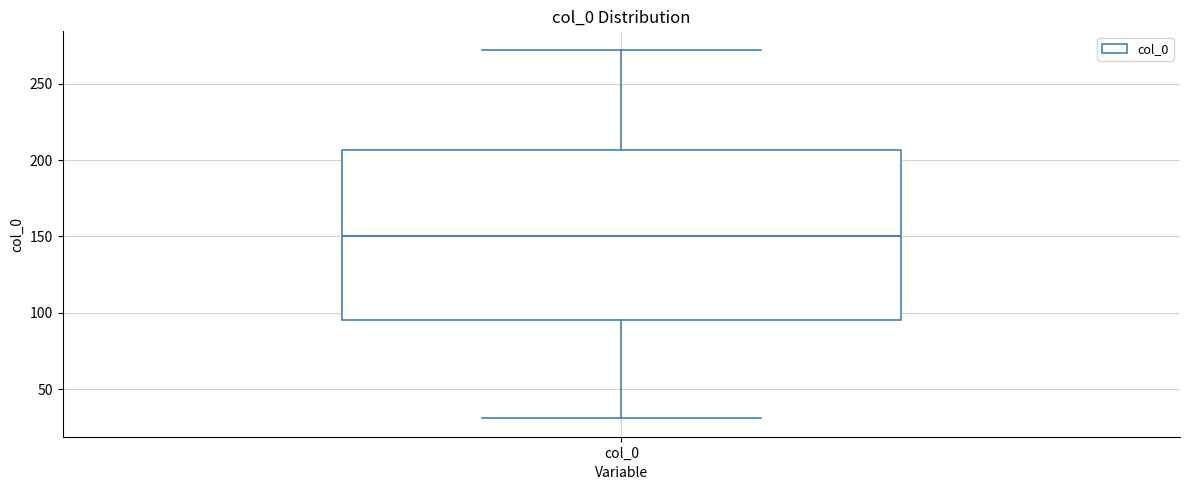

Where is the lower edge of the box for col_0 on the y-axis? The values are not printed on the chart, so give them approximately, as read against the axis.

95